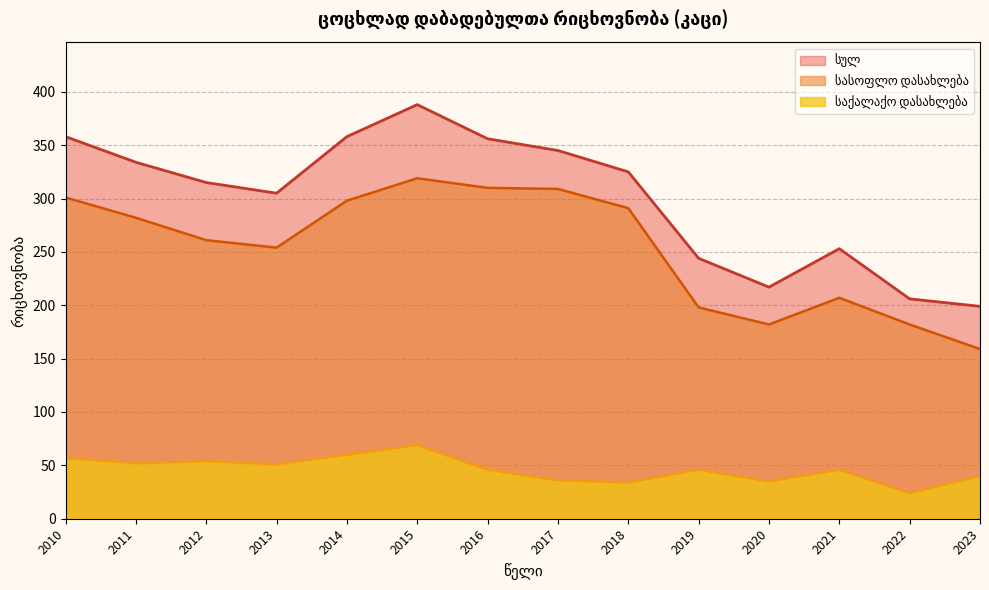

Read the სასოფლო დასახლება value at 2019, to the nearest 10.

200